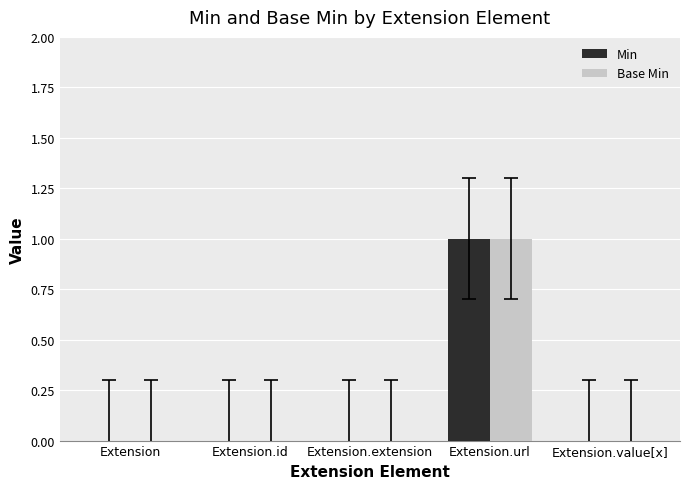

Which category has the highest value across all series?

Extension.url